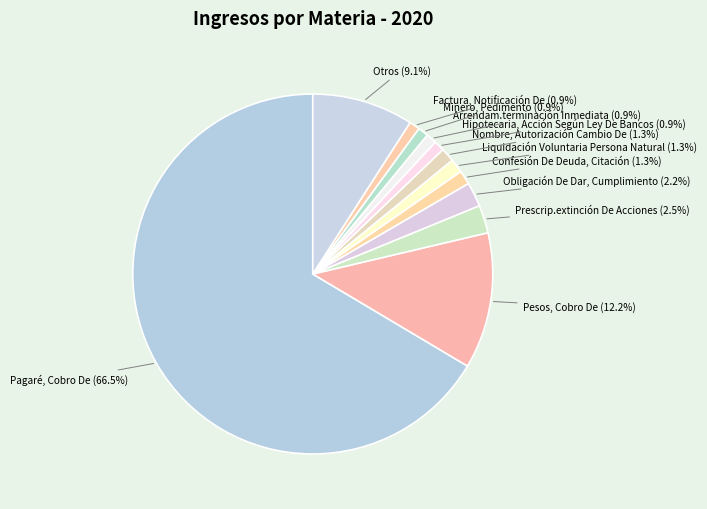

How much of the chart is everything except Pesos, Cobro De?

87.8%